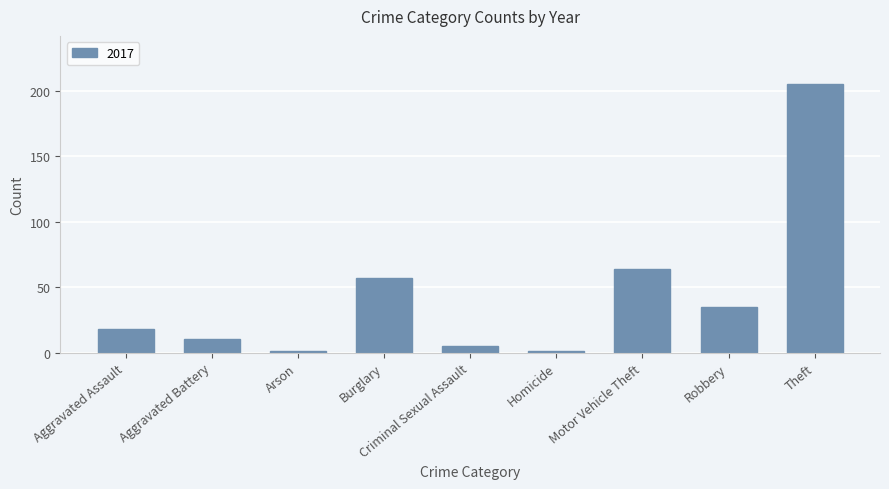

Where is the data nearest to the value 103?

Motor Vehicle Theft